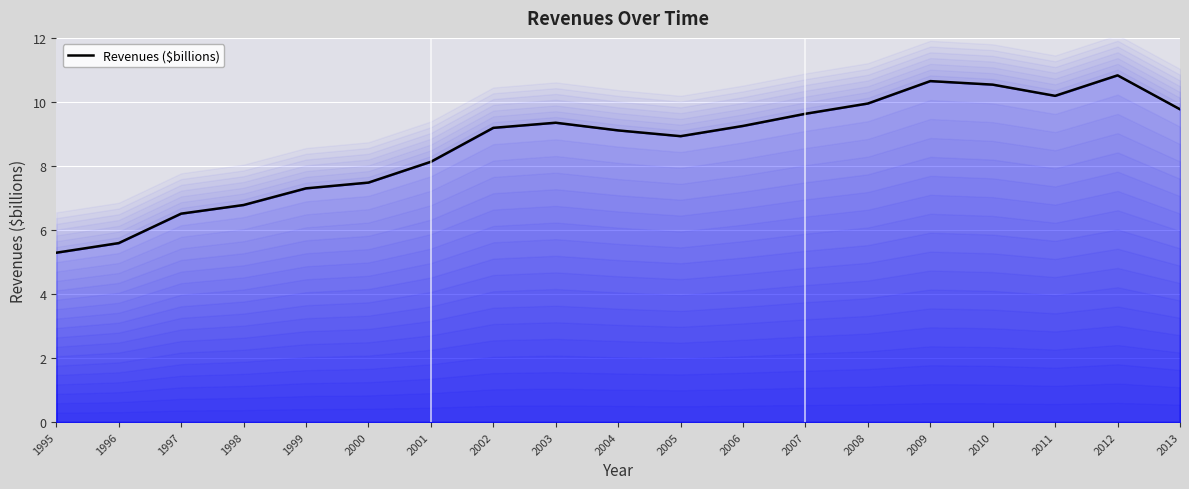

How many interior local peaks (higher than both neighbors) does the data have?

3